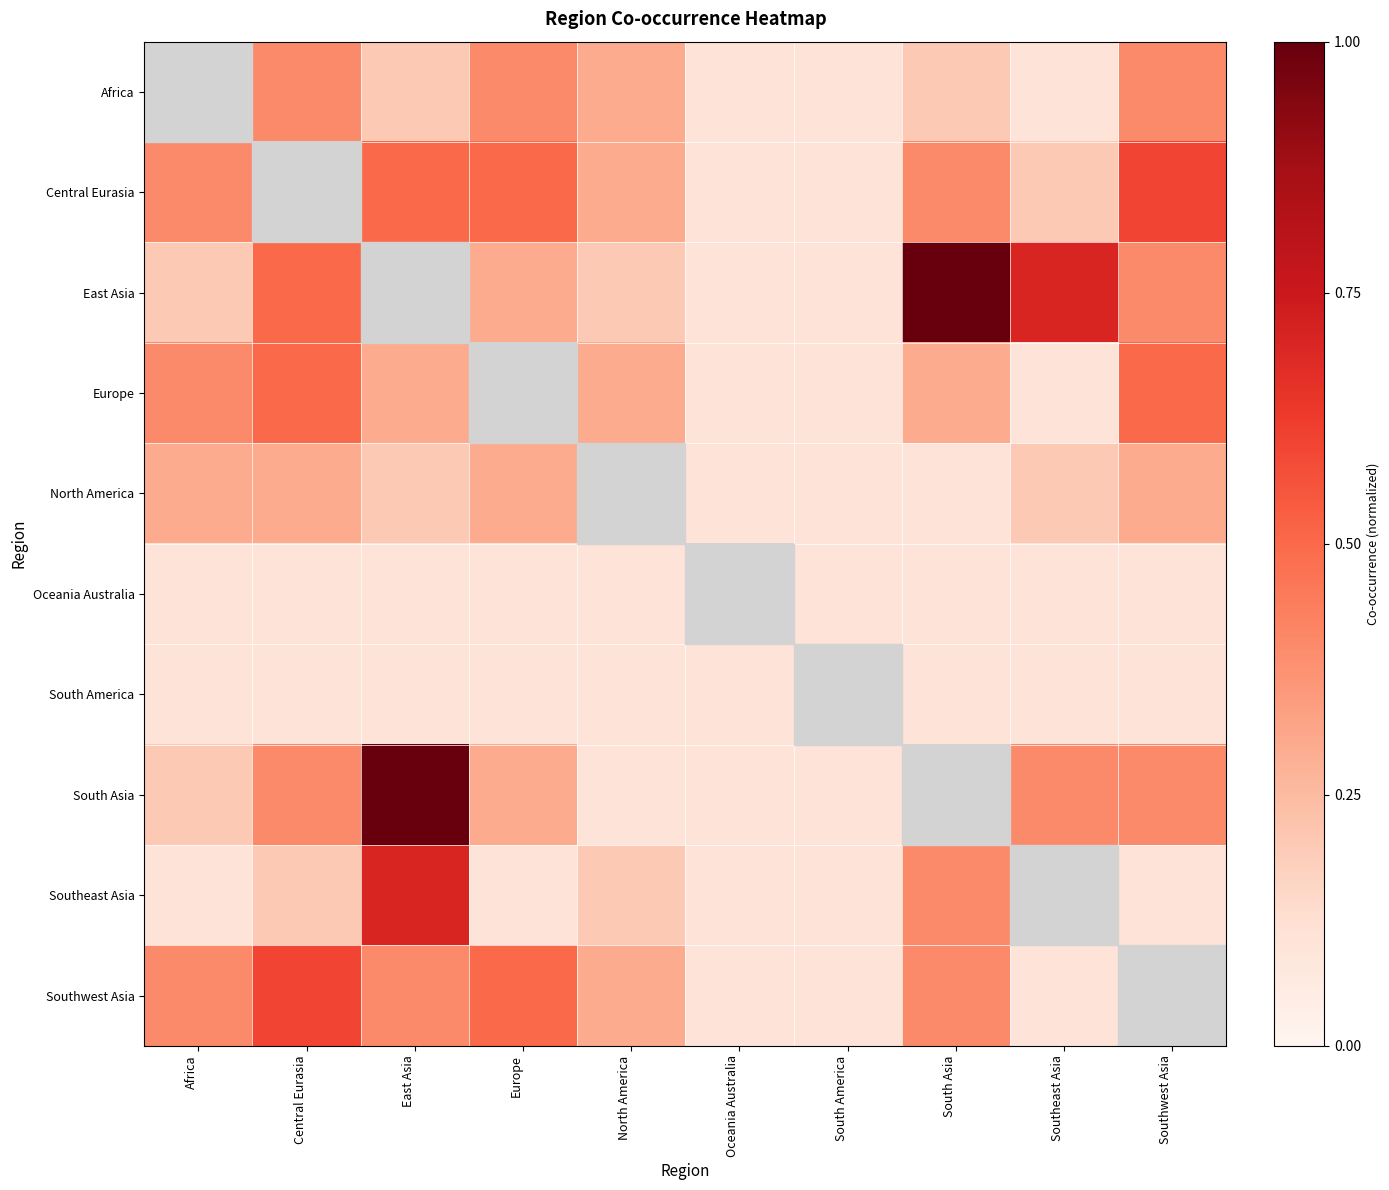

Which category has the highest value across all series?

South Asia